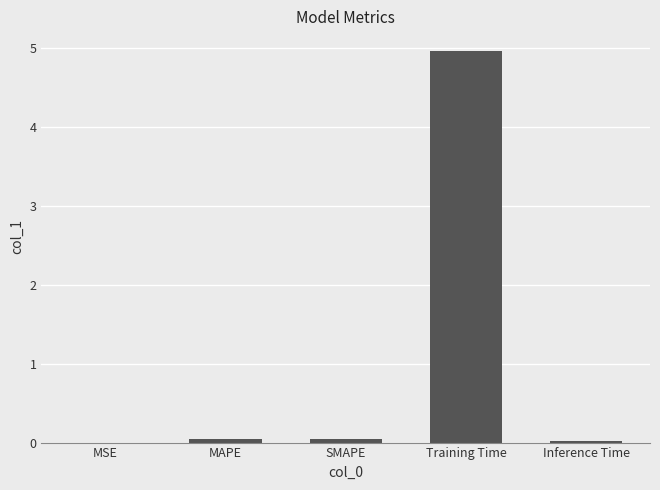

Which has a higher value, SMAPE or Training Time?

Training Time